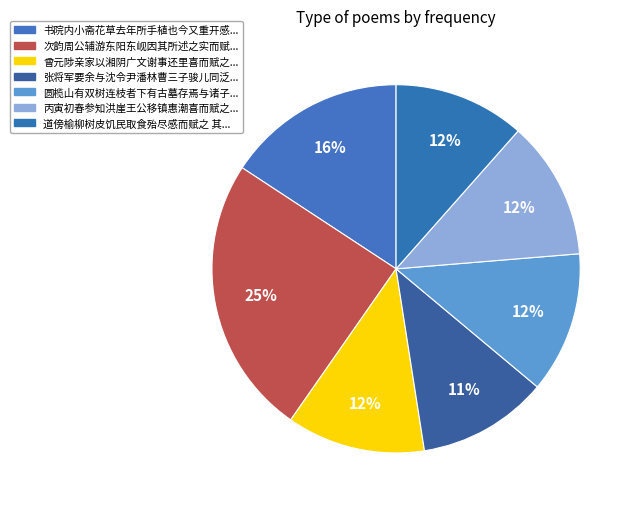

How many segments does this pie chart have?

7